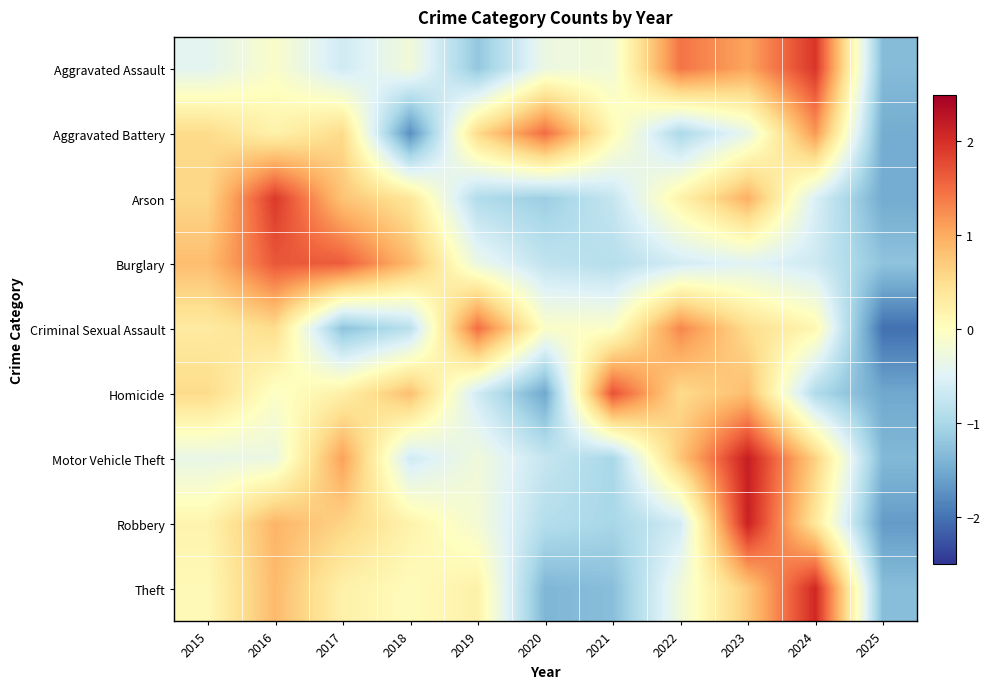

Which label corresponds to the largest value in the chart?

2023